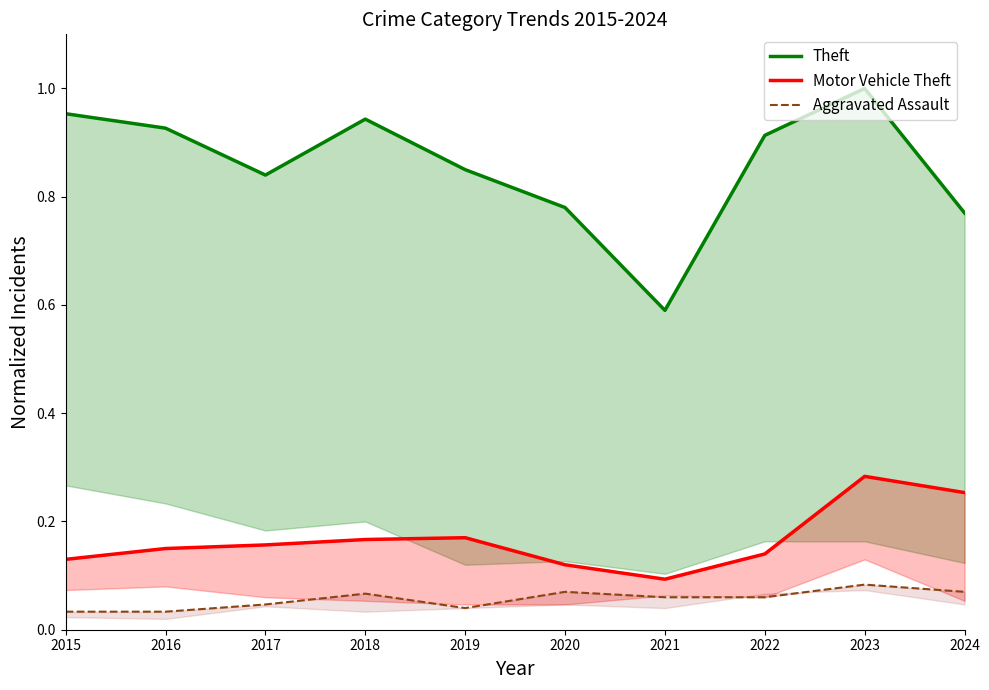

True or false: Aggravated Assault has a value of 0.0 at 2024.

False